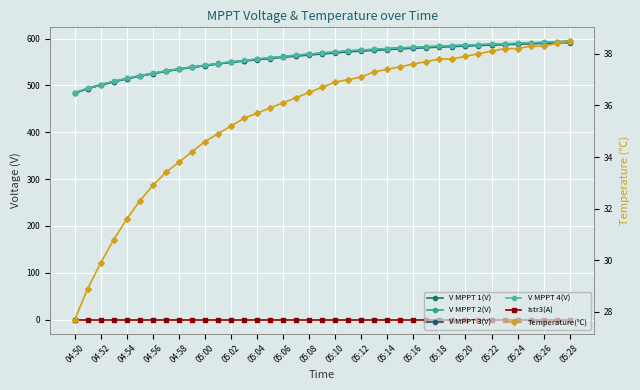

Between 05:00 and 05:06, which series saw the biggest shift?

V MPPT 4(V)